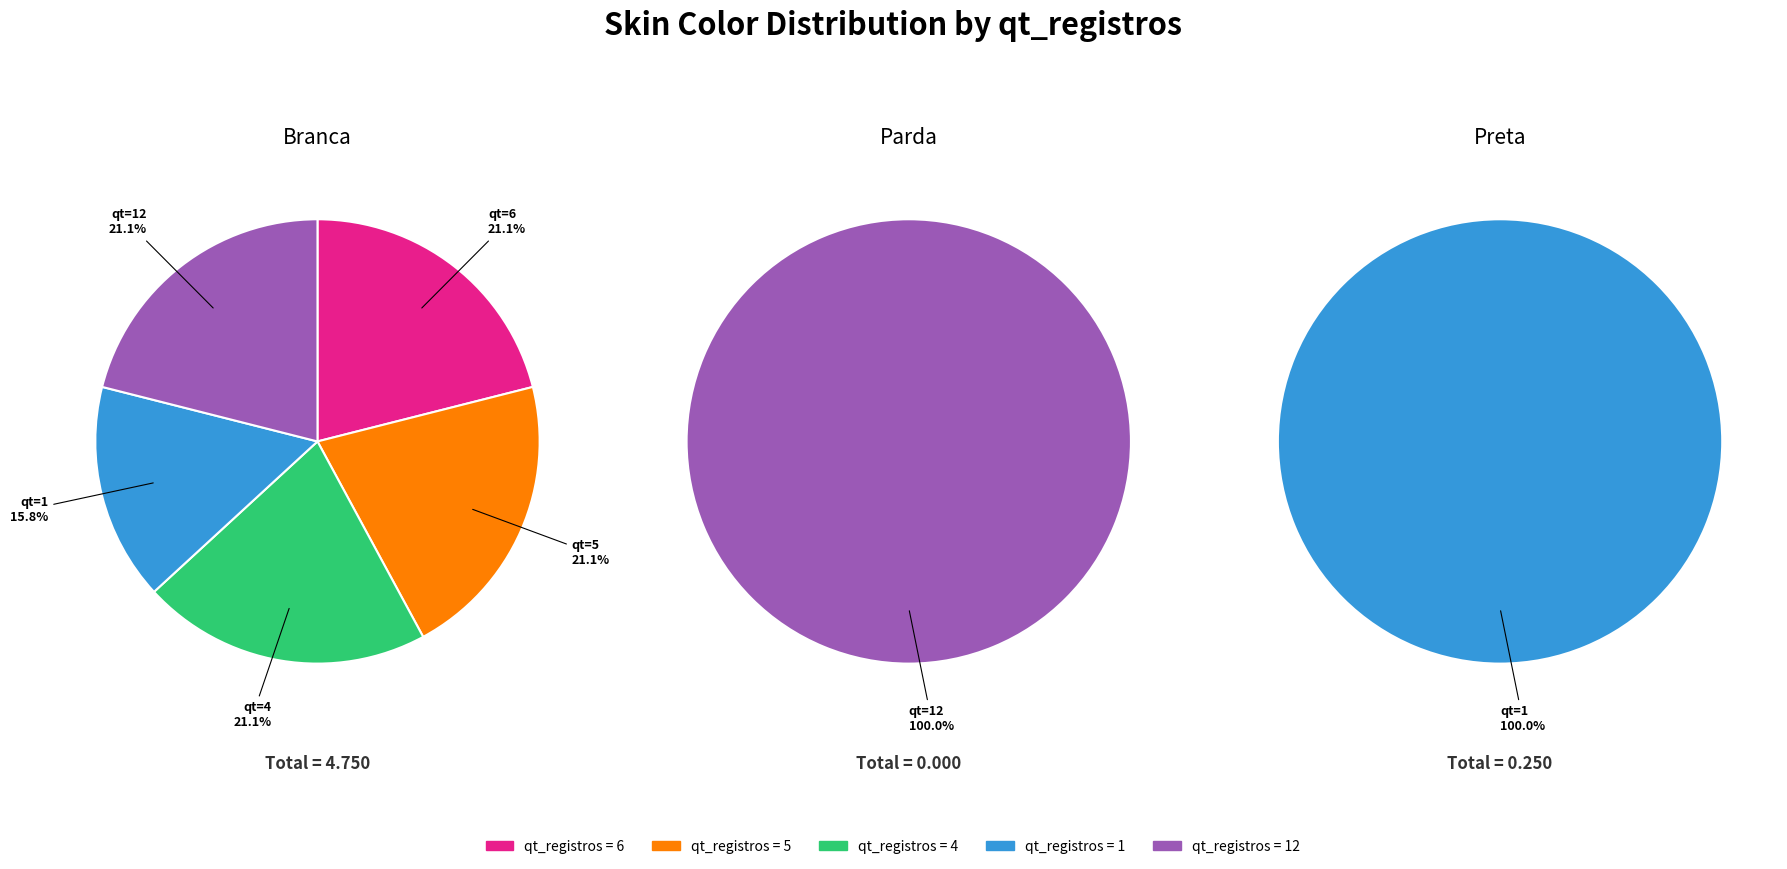

How many segments does this pie chart have?

5